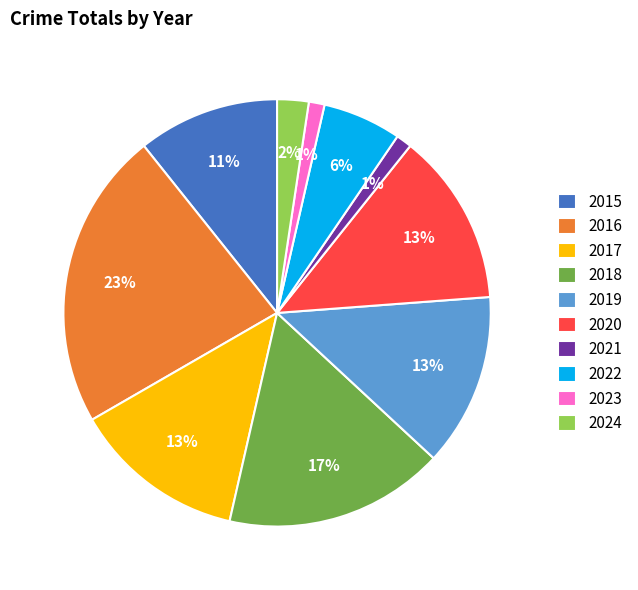

To the nearest percent, what is the difference between the 2022 and 2023 slice percentages?

5%